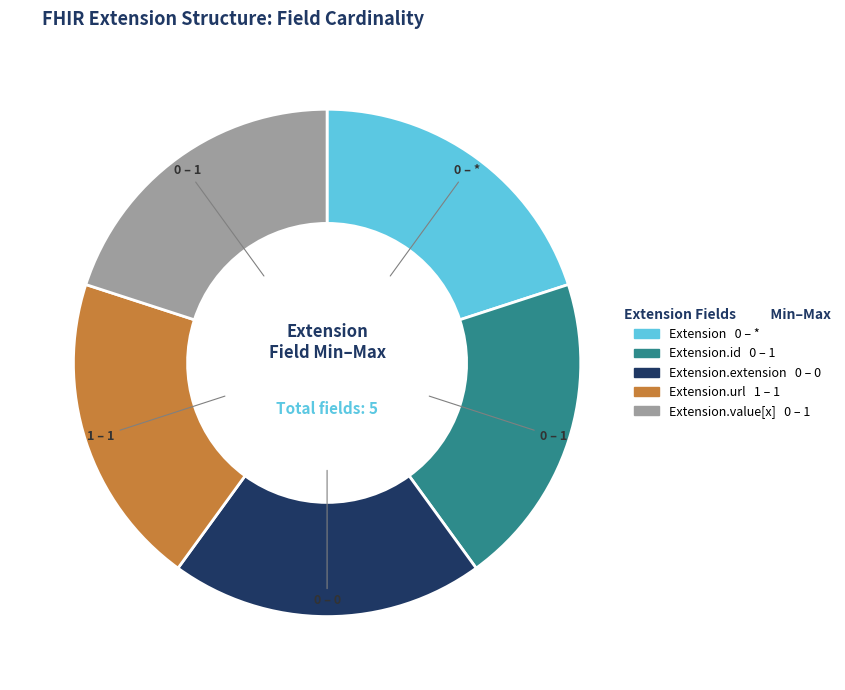

Is there any slice that represents more than half of the pie?

No